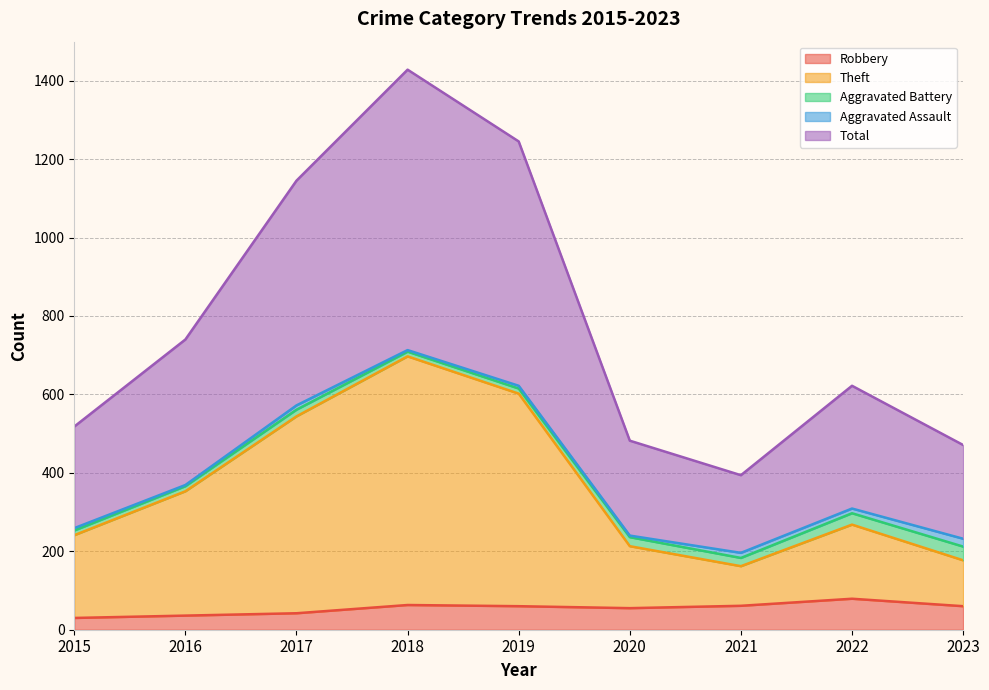

How many interior local valleys does the Robbery series have?

1